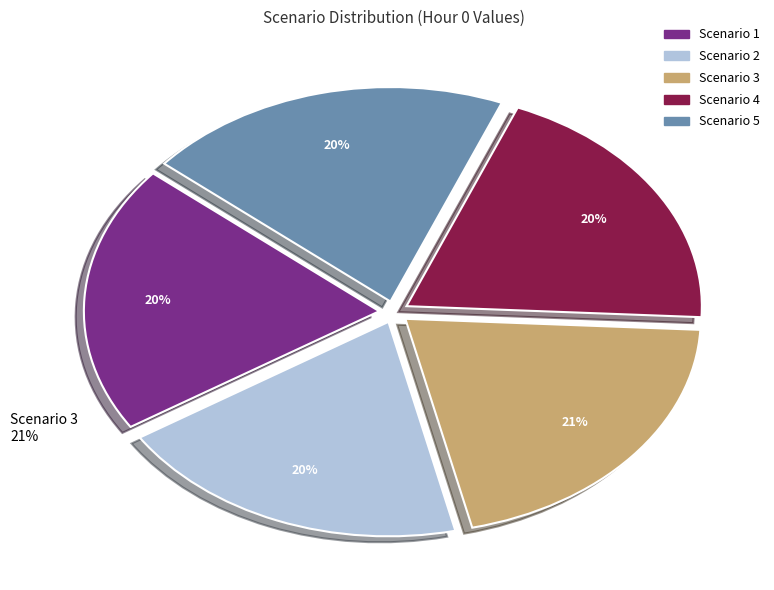

How many slices are in this pie chart?

5